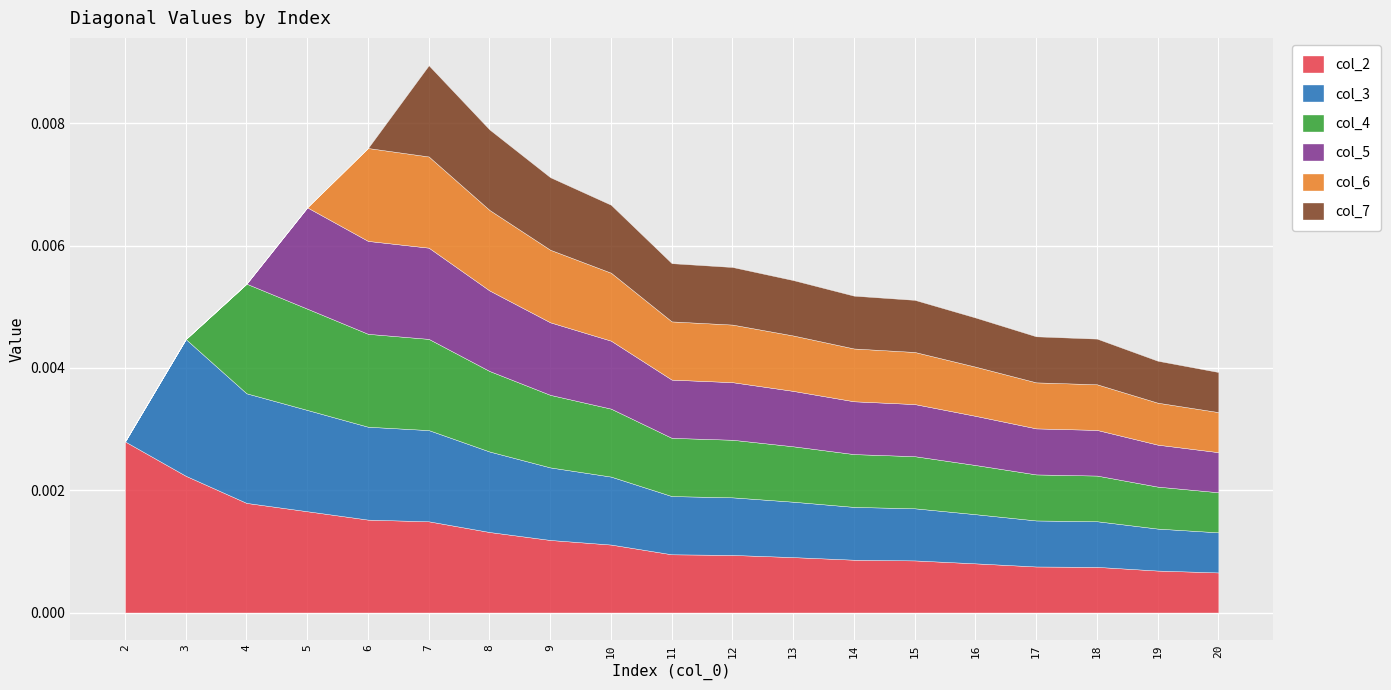

True or false: col_7 has more than 0 interior local peaks.

True